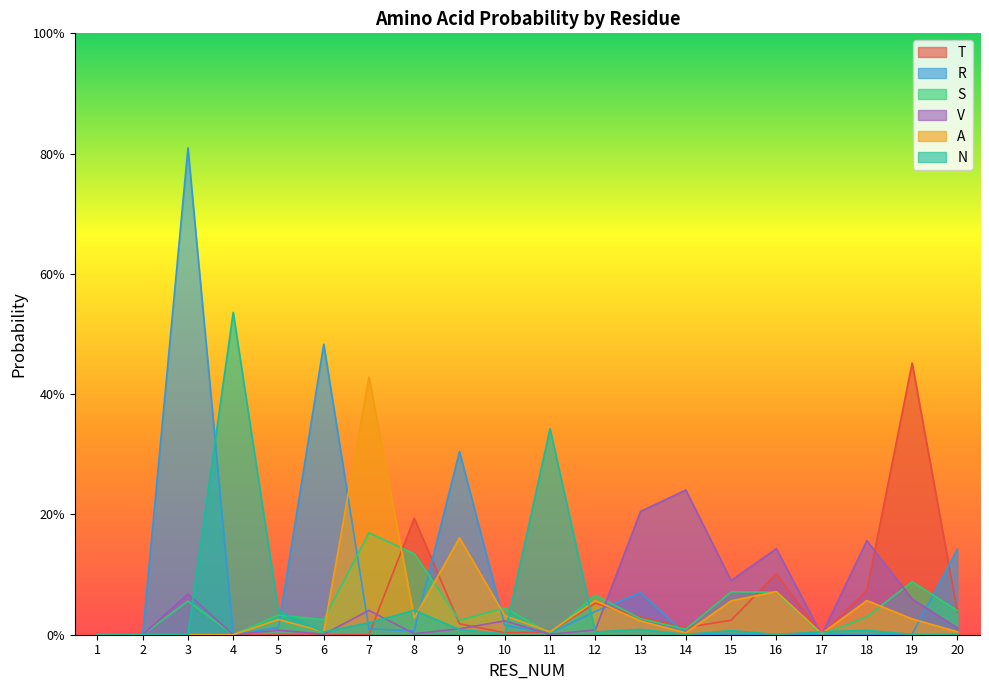

True or false: T and S cross at least once.

True